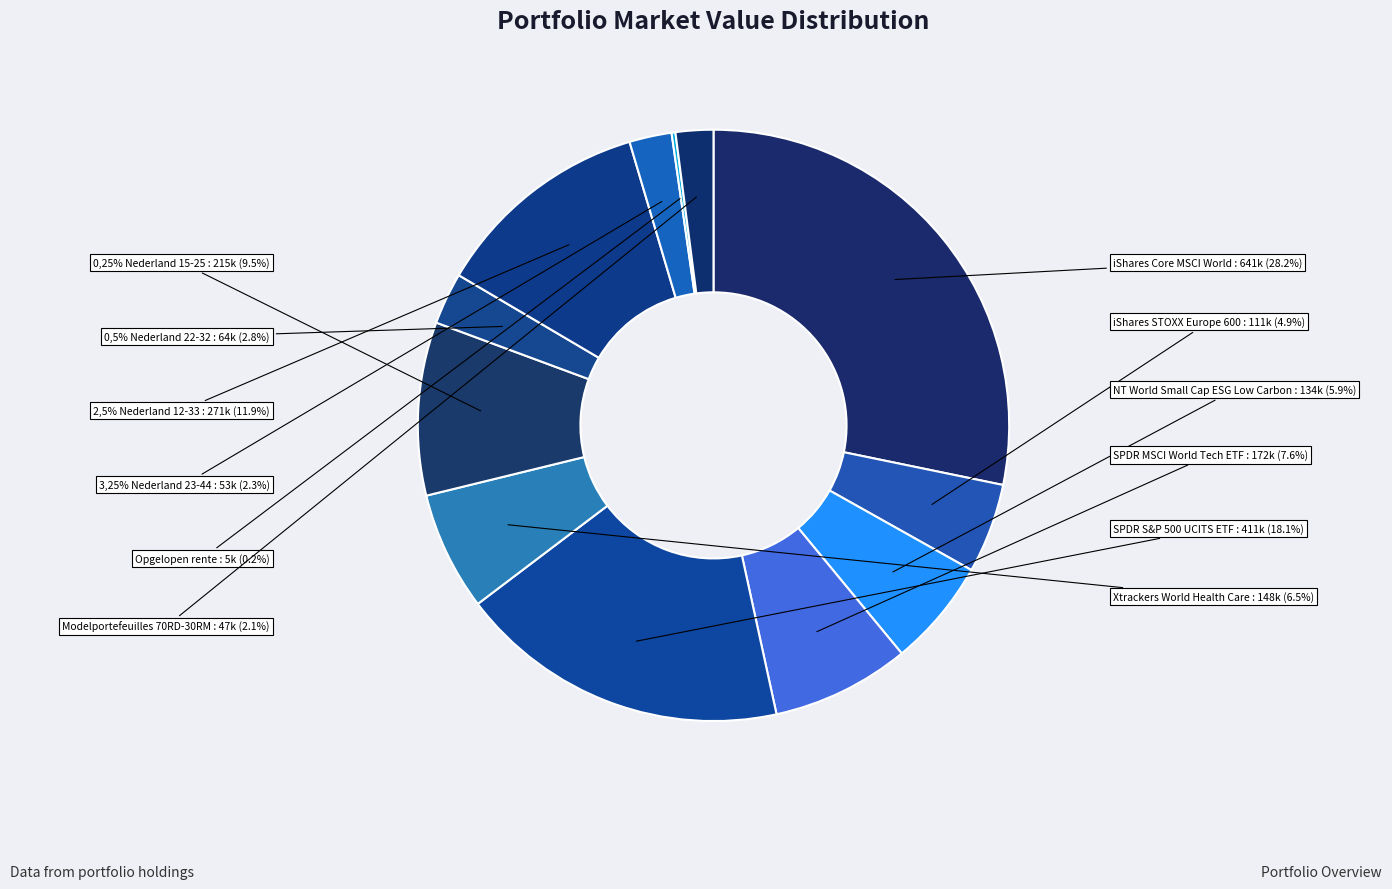

What is the ratio of the value at 0,5% Nederland 22-32 to the value at 2,5% Nederland 12-33?

0.2